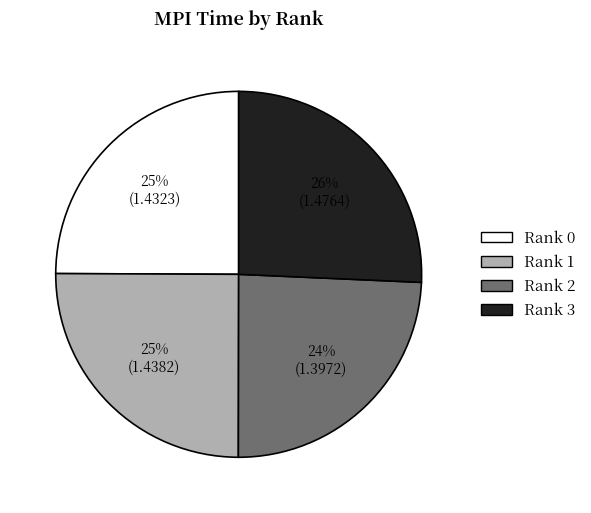

Do Rank 3 and Rank 1 together represent more than half of the pie?

Yes